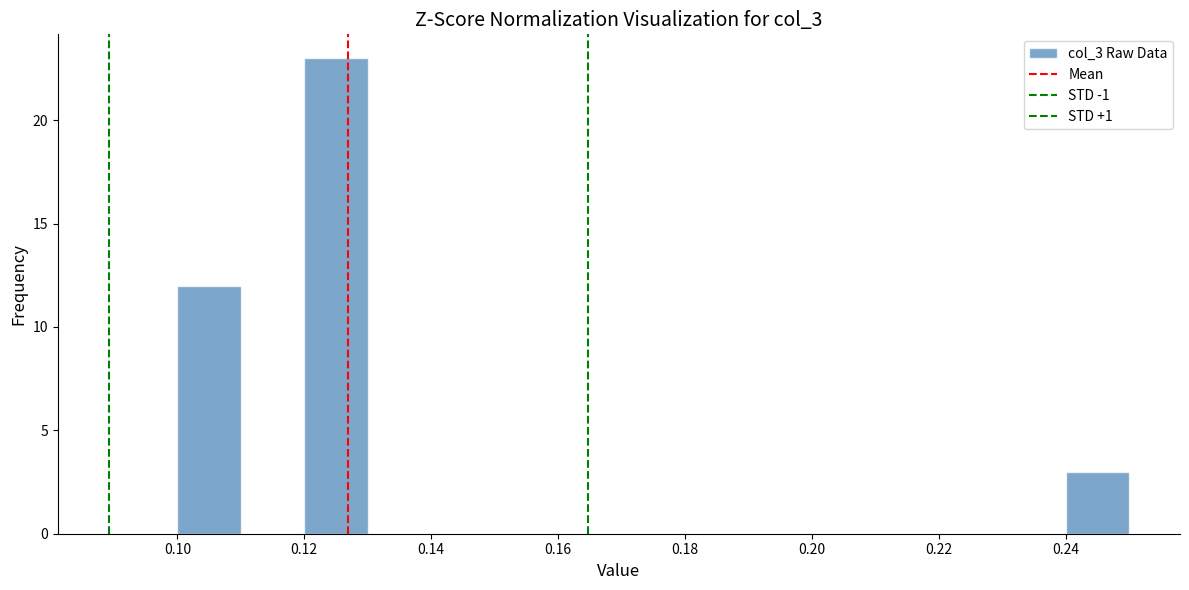

Reading left to right, list every bar in this chart as the range it spans on the x-axis followed by its height. The values are not printed on the chart, so give them approximately, as read against the axis.

0.10 to 0.11: 12
0.11 to 0.12: 0
0.12 to 0.13: 23
0.13 to 0.14: 0
0.14 to 0.15: 0
0.15 to 0.16: 0
0.16 to 0.17: 0
0.17 to 0.18: 0
0.18 to 0.19: 0
0.19 to 0.20: 0
0.20 to 0.21: 0
0.21 to 0.22: 0
0.22 to 0.23: 0
0.23 to 0.24: 0
0.24 to 0.25: 3